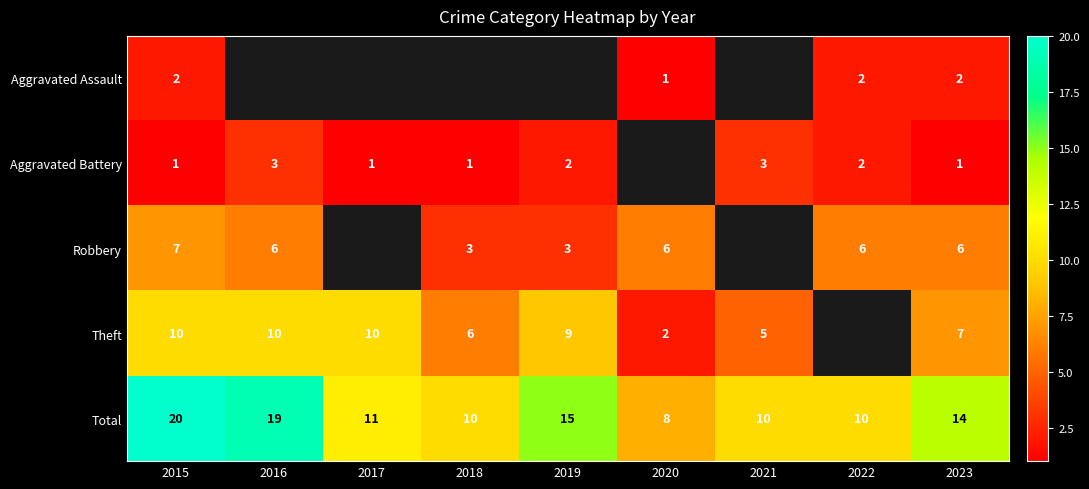

What is the average value of the Total series?

13